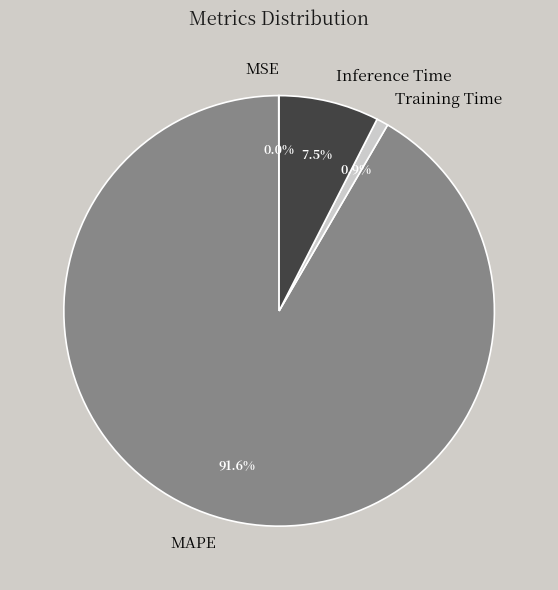

What portion of the pie excludes MAPE?

8.4%